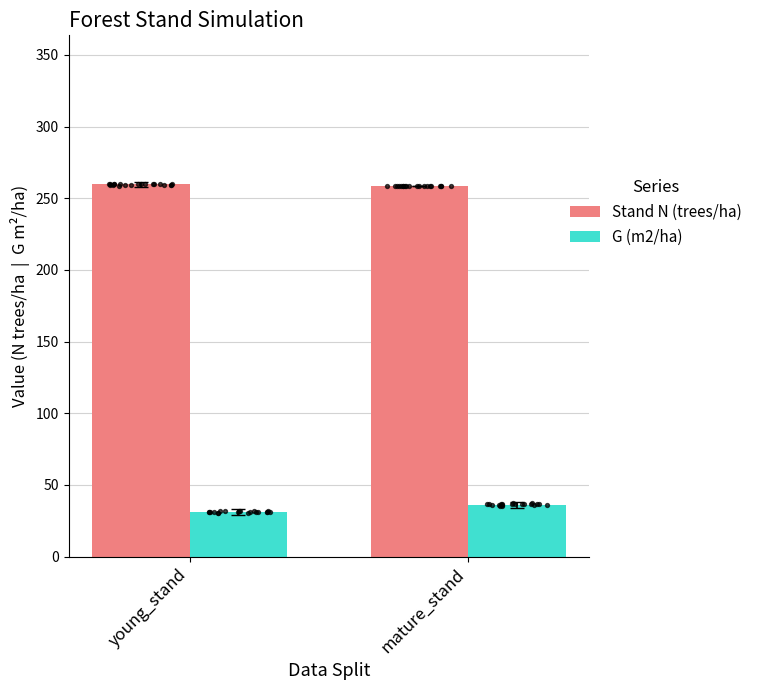

Which series contains the lowest Y value?

G (m2/ha)